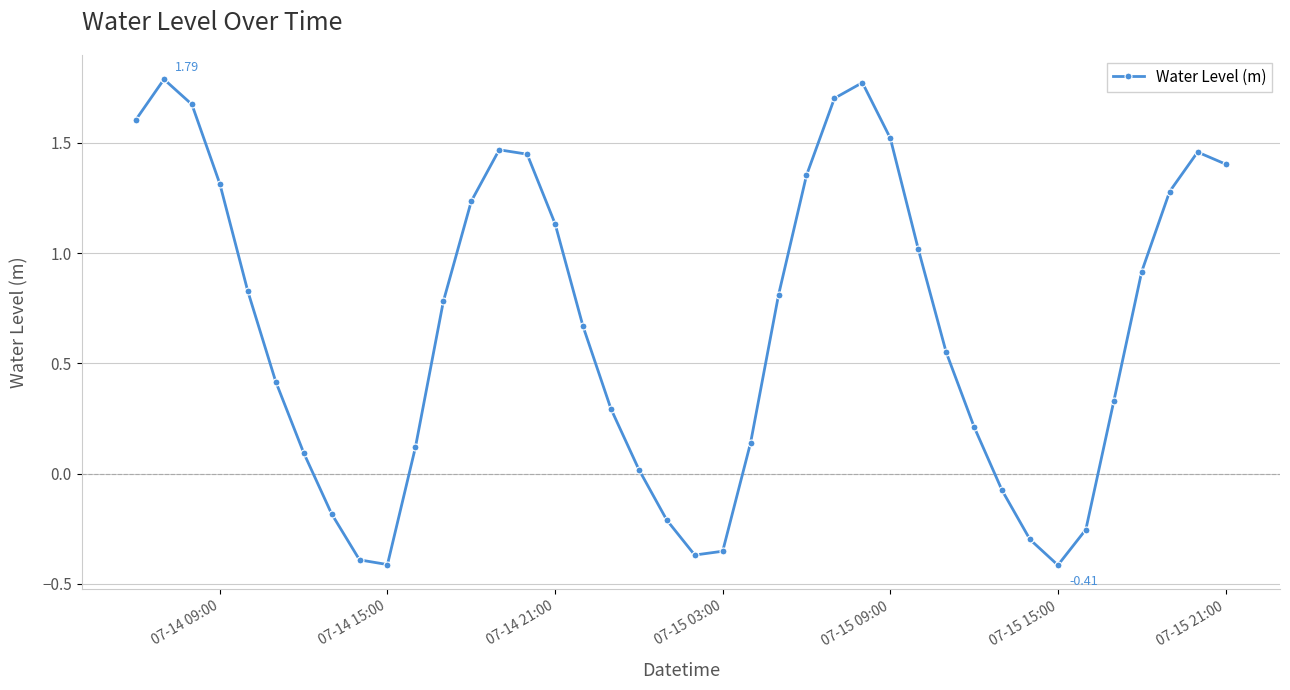

How many points are higher than both their immediate neighbors (excluding endpoints)?

4